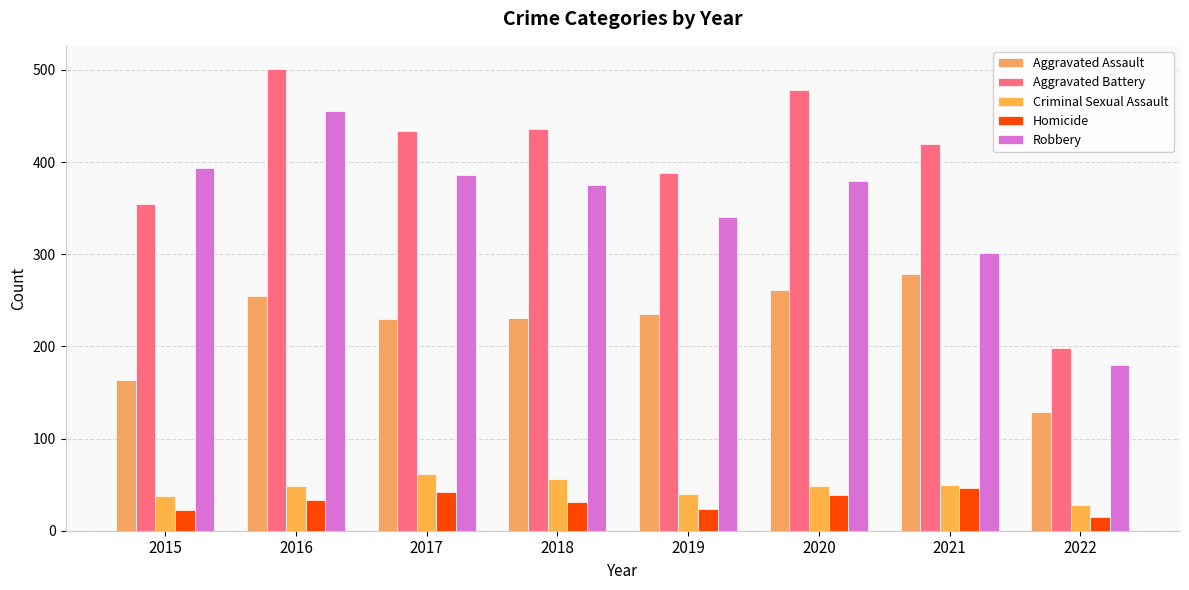

Where is Aggravated Battery nearest to the value 349?

2015